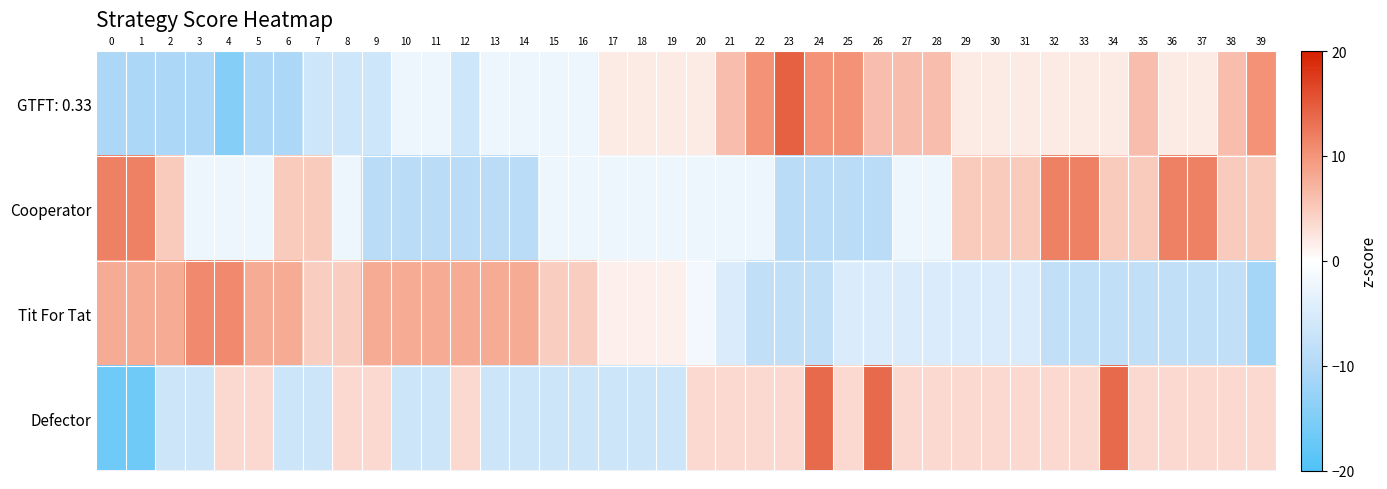

At which category does the chart reach its peak across all series?

23